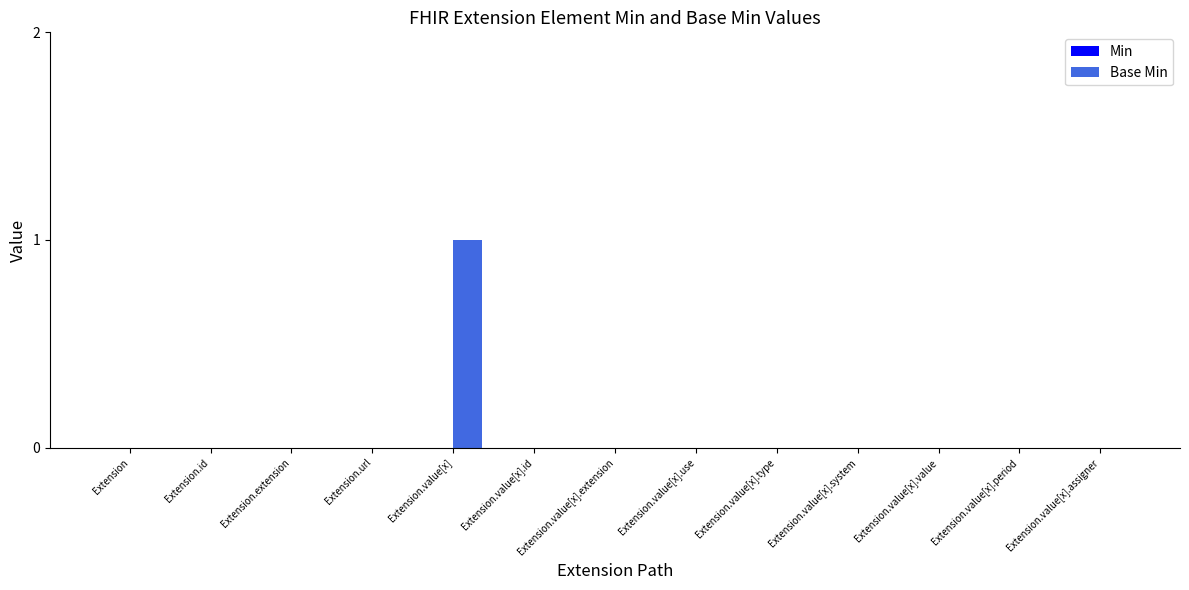

The chart shows a value of 0 at Extension.value[x].value. True or false?

True